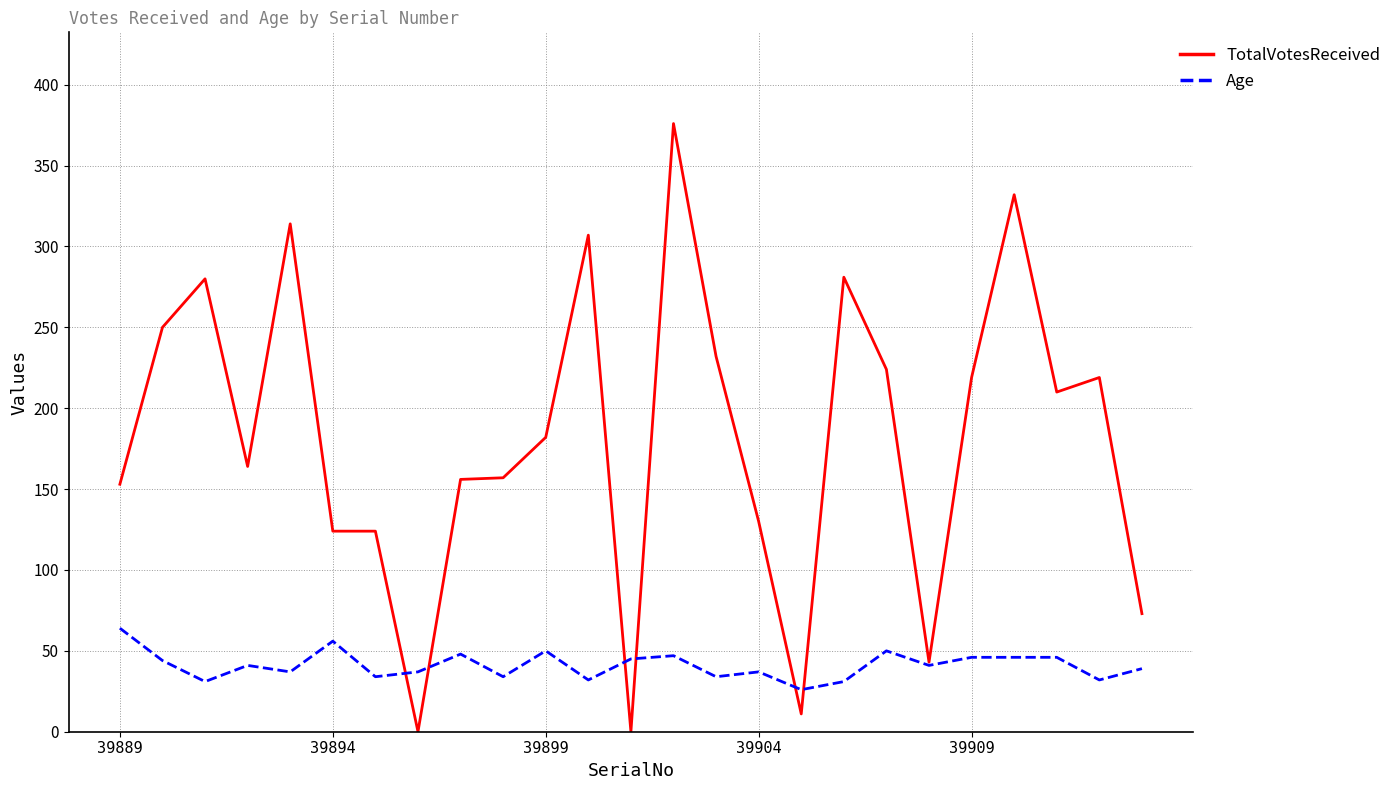

Rank the series by their maximum value, from highest to lowest.

TotalVotesReceived, Age